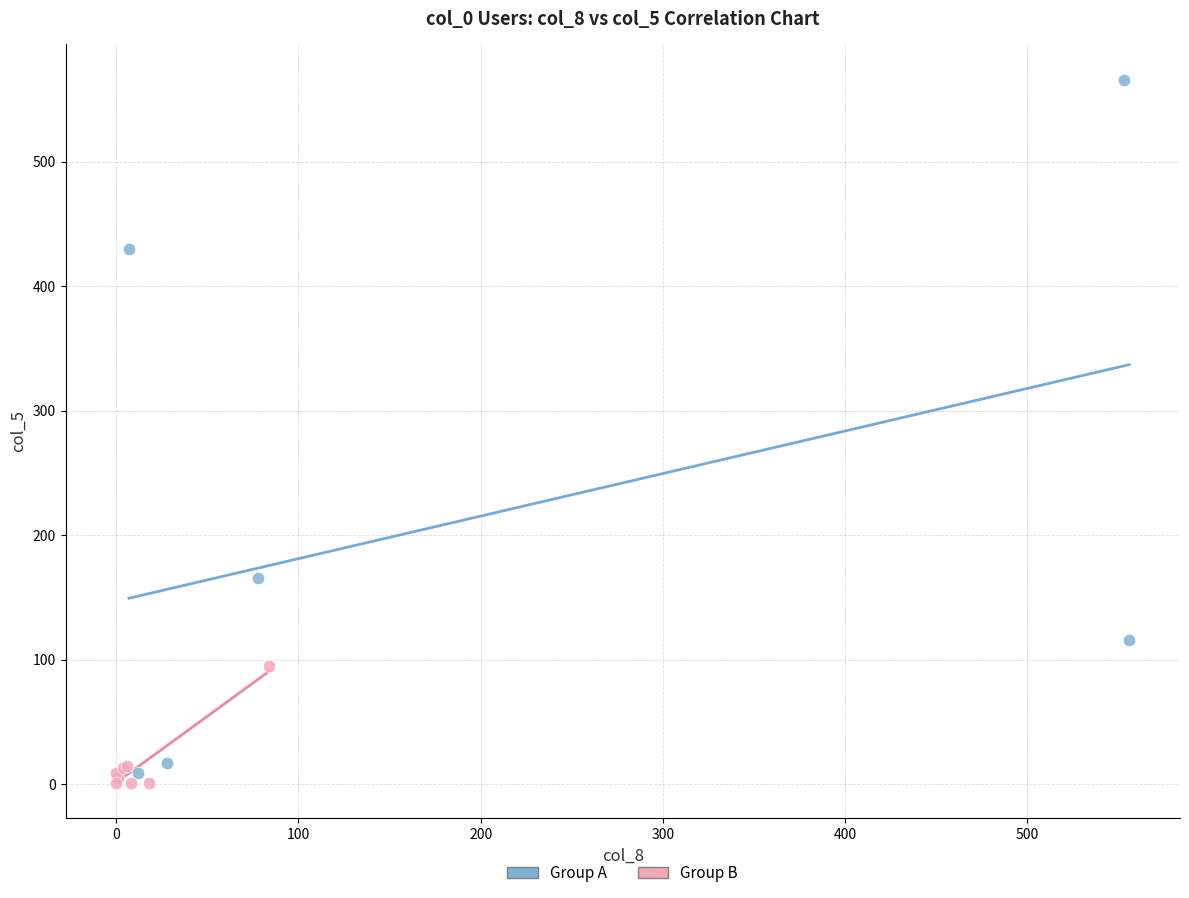

Which series contains the highest Y value?

Group A